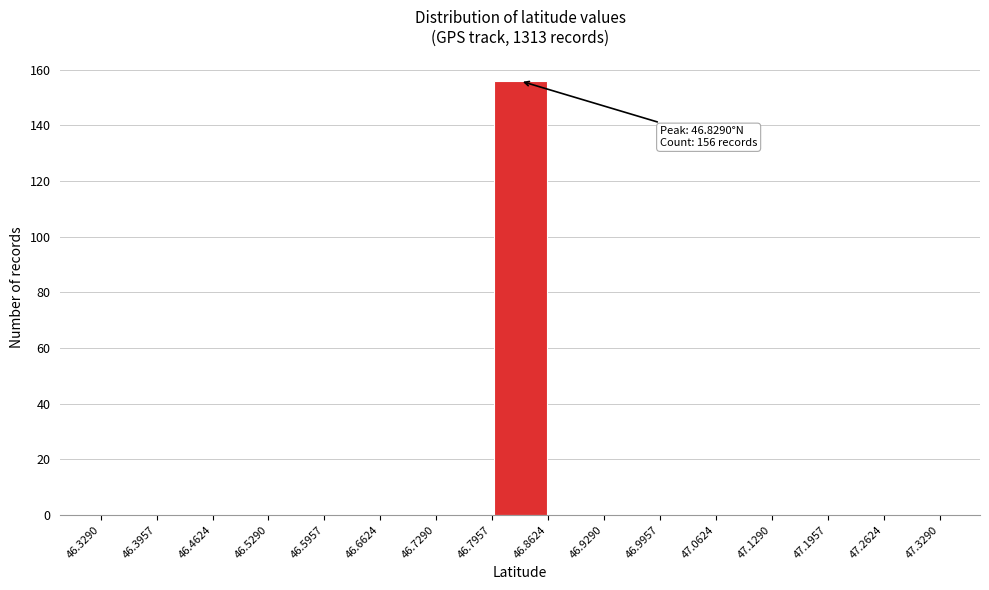

Which range on the x-axis has the tallest bar?

46.7957 to 46.8624